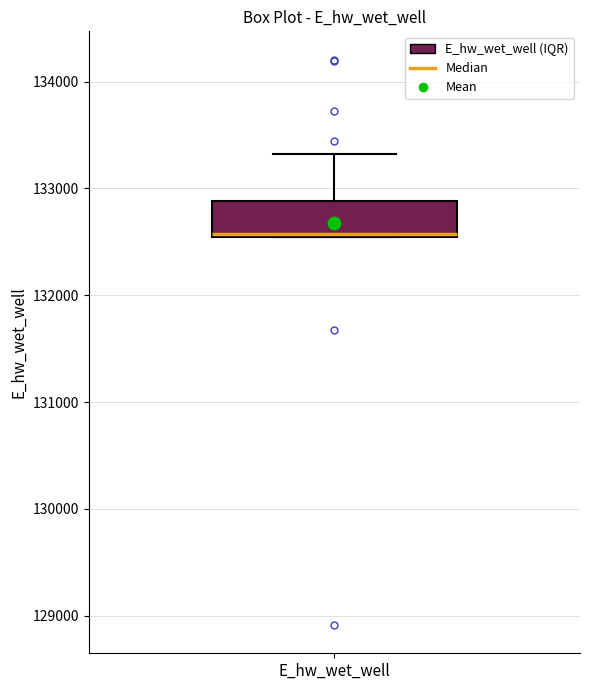

Read this box plot against the y-axis: the position of the median line, the range covered by the box, and the ends of both whiskers. The values are not printed on the chart, so give them approximately, as read against the axis.

median 132600, box 132500 to 132900, whiskers 132500 to 133300